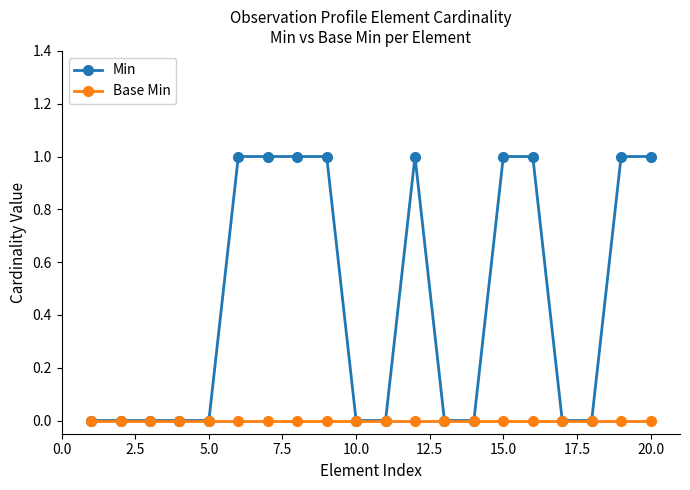

Rank the series by their average value, from lowest to highest.

Base Min, Min